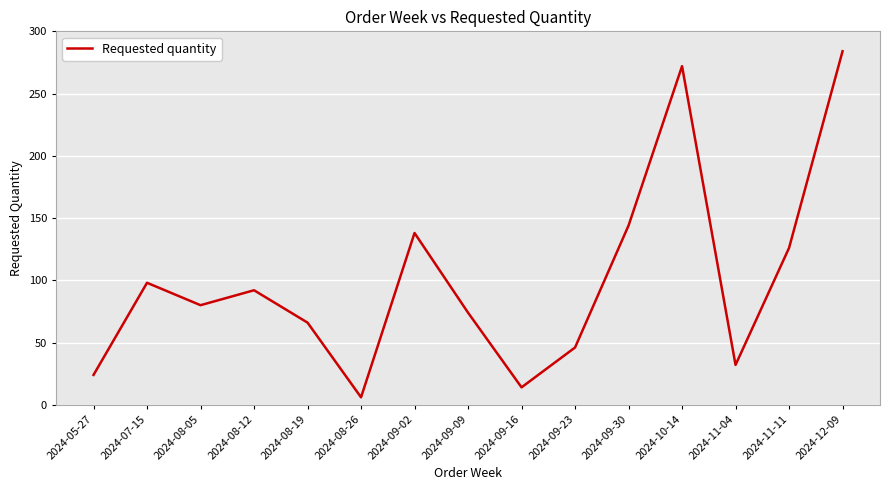

List the labels in order of value, largest first.

2024-12-09, 2024-10-14, 2024-09-30, 2024-09-02, 2024-11-11, 2024-07-15, 2024-08-12, 2024-08-05, 2024-09-09, 2024-08-19, 2024-09-23, 2024-11-04, 2024-05-27, 2024-09-16, 2024-08-26